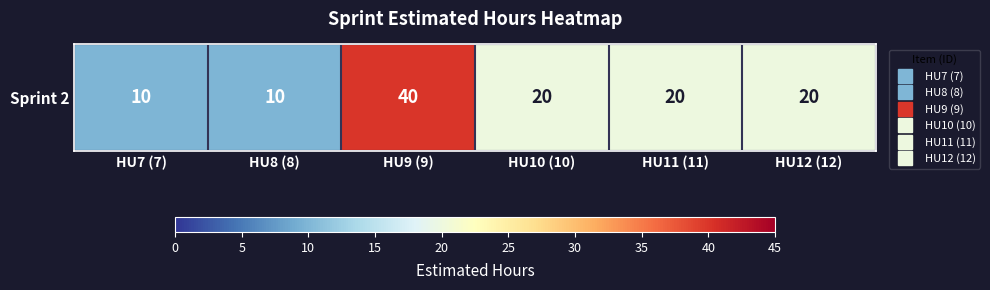

Where is the data nearest to the value 25?

HU10 (10)